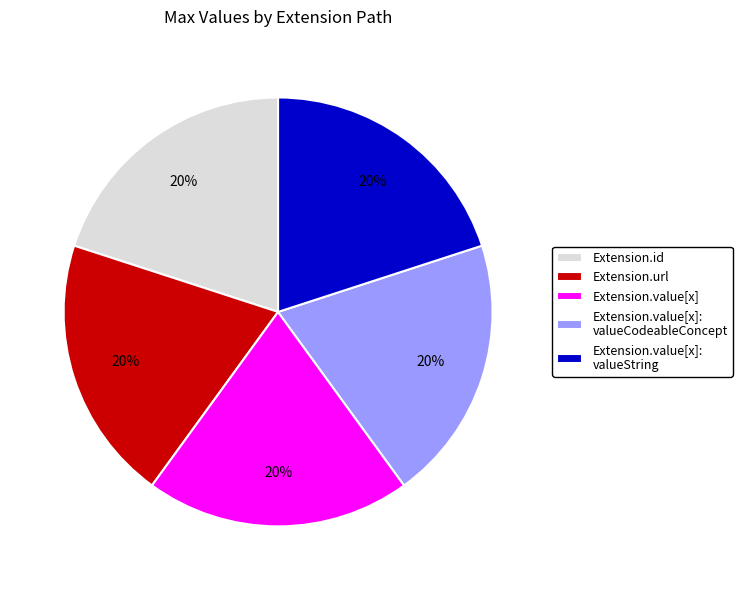

Is Extension.value[x] the majority of the pie?

No